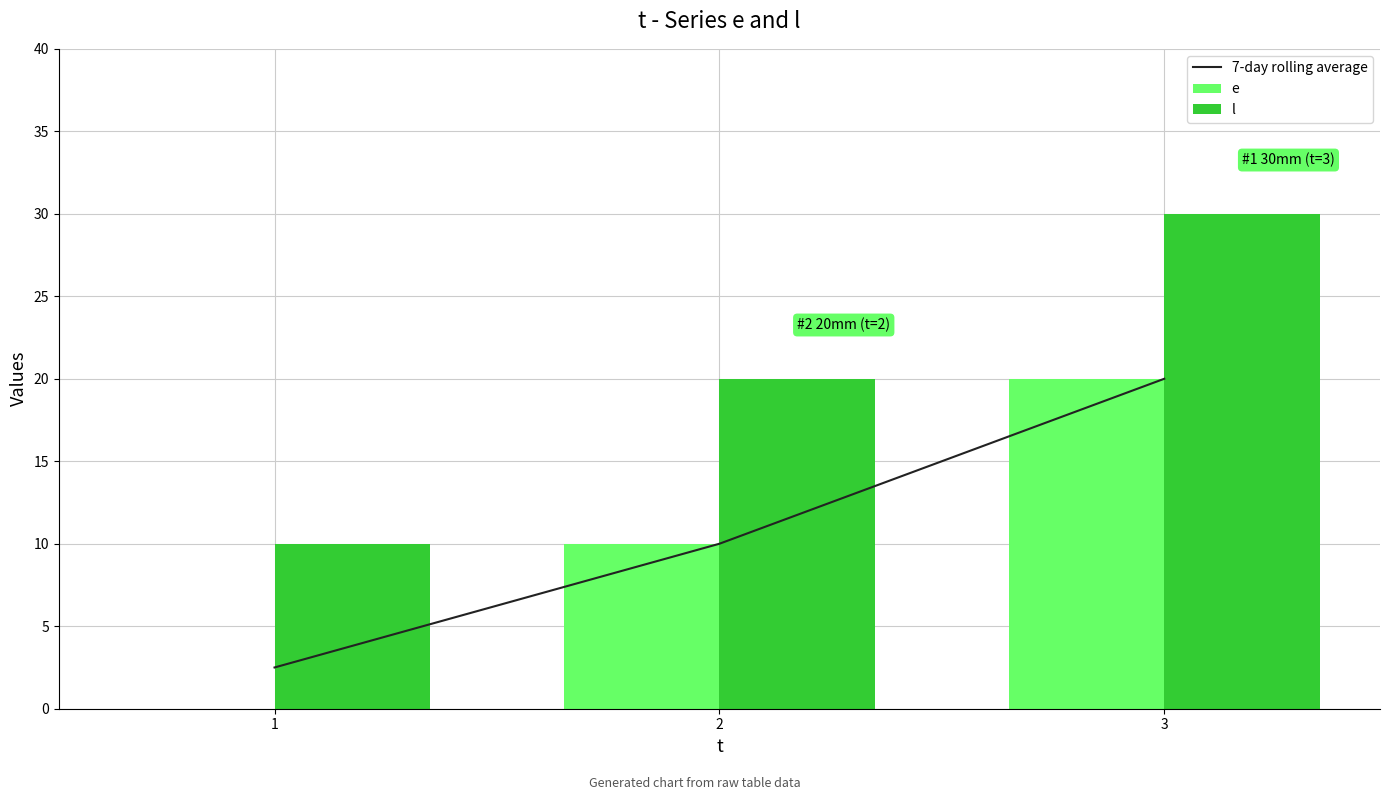

Is it true that e equals 10.0 at 2?

True